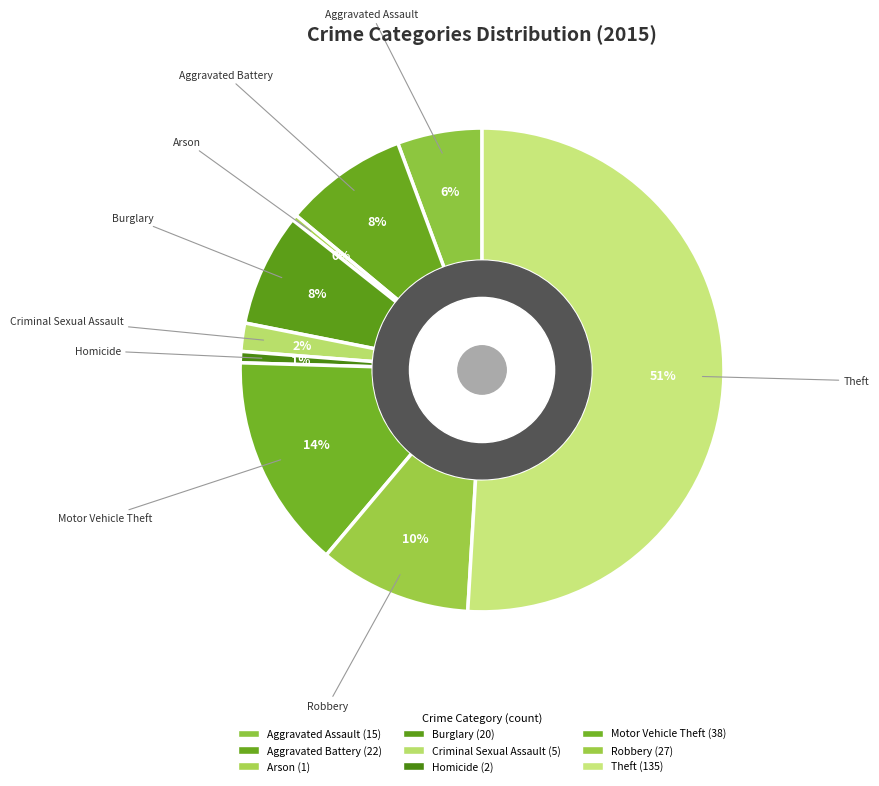

To the nearest percent, what is the difference between the largest and smallest slice percentages?

51%